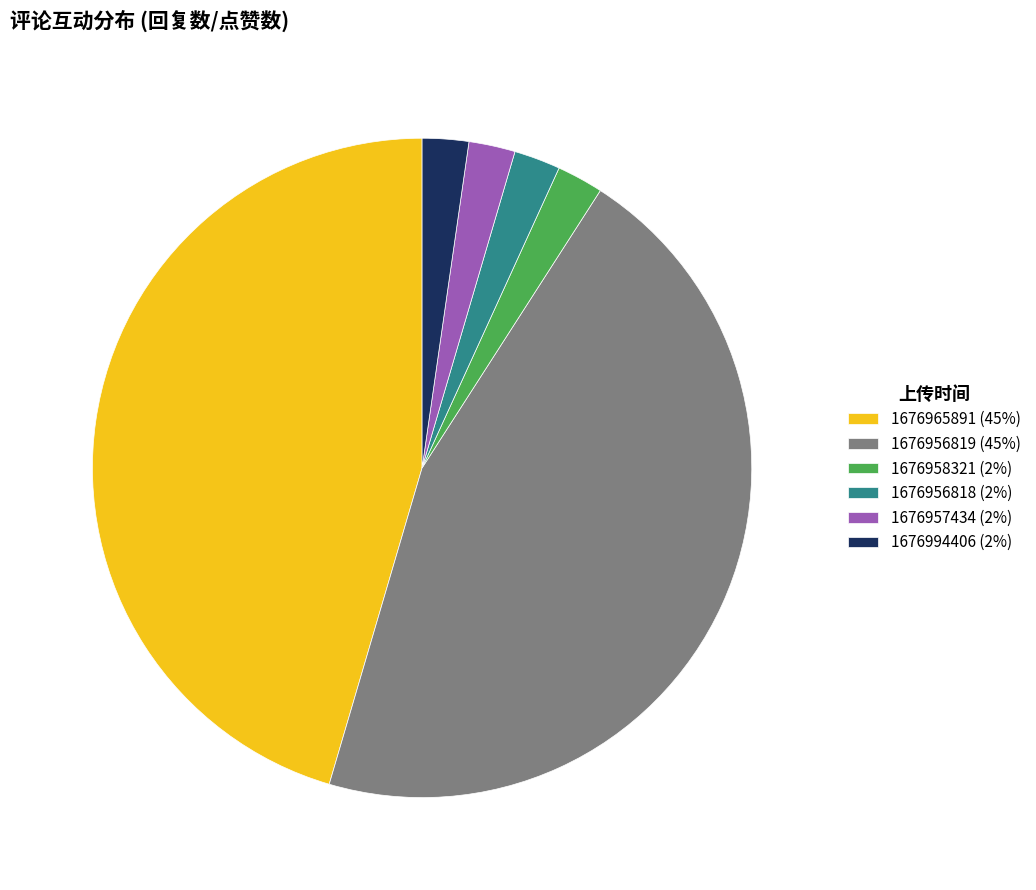

Between 1676956819 (45%) and 1676957434 (2%), which is larger?

1676956819 (45%)